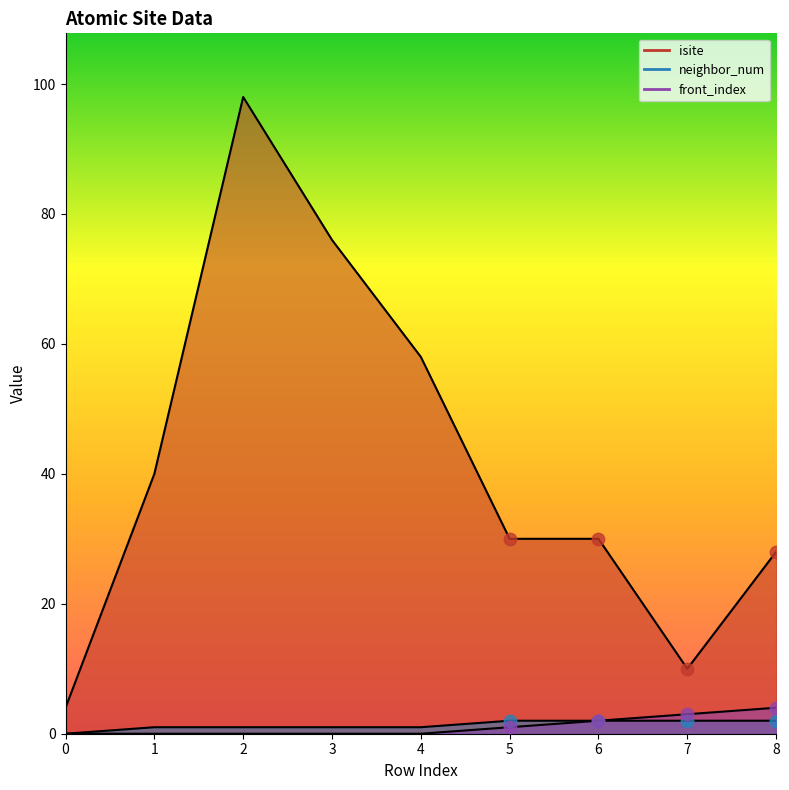

What are all the series names shown in the legend?

isite, neighbor_num, front_index